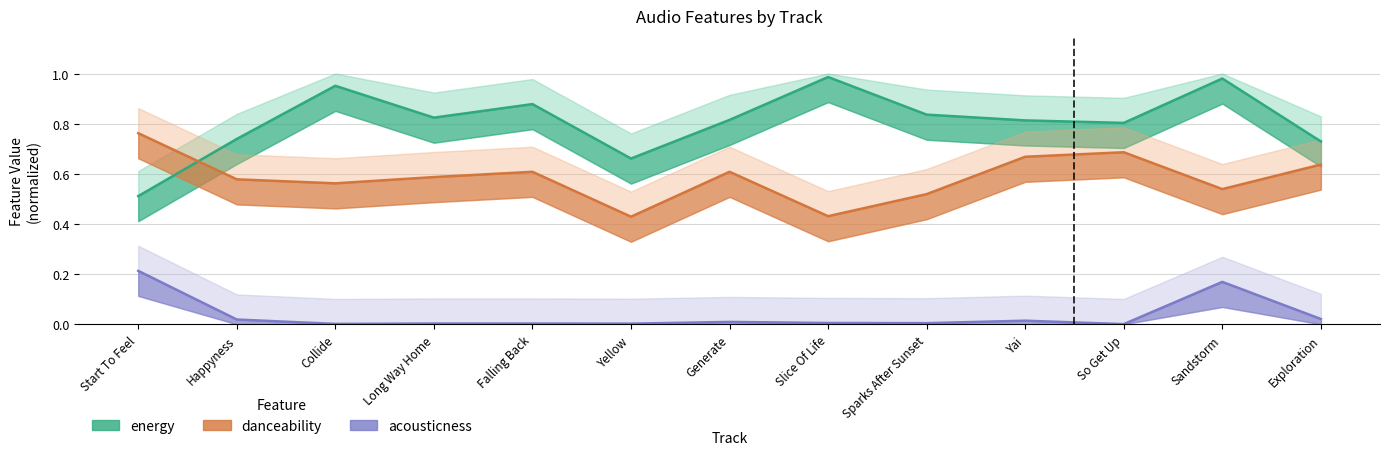

Reading right to left, list all the values displayed in this chart.

energy: Exploration=0.7	Sandstorm=1.0	So Get Up=0.8	Yai=0.8	Sparks After Sunset=0.8	Slice Of Life=1.0	Generate=0.8	Yellow=0.7	Falling Back=0.9	Long Way Home=0.8	Collide=1.0	Happyness=0.7	Start To Feel=0.5
danceability: Exploration=0.6	Sandstorm=0.5	So Get Up=0.7	Yai=0.7	Sparks After Sunset=0.5	Slice Of Life=0.4	Generate=0.6	Yellow=0.4	Falling Back=0.6	Long Way Home=0.6	Collide=0.6	Happyness=0.6	Start To Feel=0.8
acousticness: Exploration=0.0	Sandstorm=0.2	So Get Up=0.0	Yai=0.0	Sparks After Sunset=0.0	Slice Of Life=0.0	Generate=0.0	Yellow=0.0	Falling Back=0.0	Long Way Home=0.0	Collide=0.0	Happyness=0.0	Start To Feel=0.2